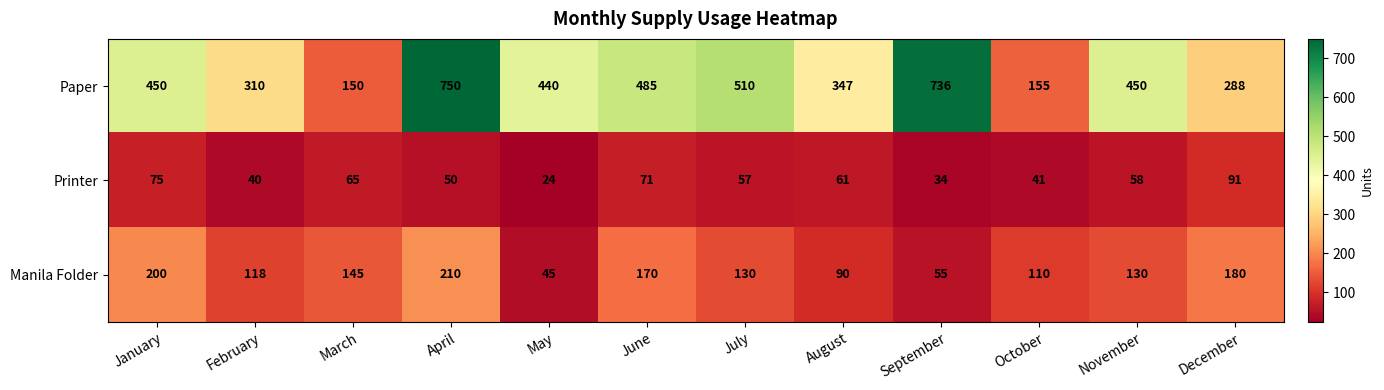

The value of Manila Folder at January is 329. True or false?

False